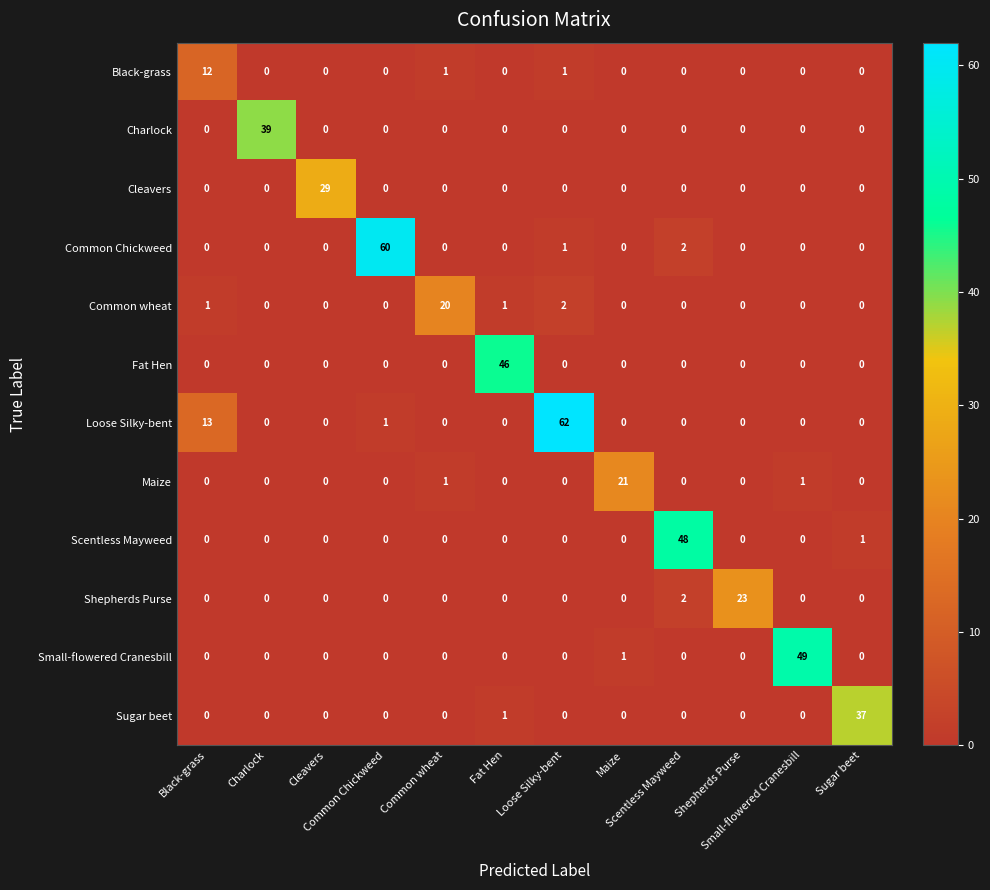

At how many categories does at least one series exceed 35?

7